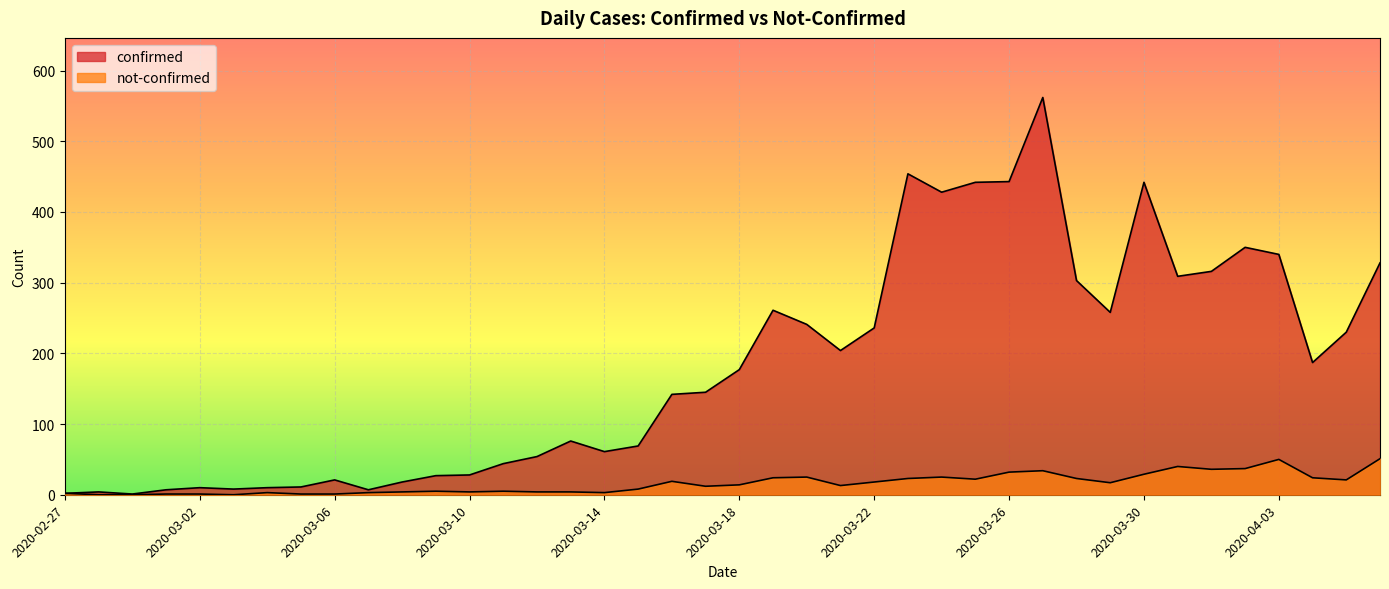

True or false: not-confirmed has a value of 24 at 2020-03-19.

True